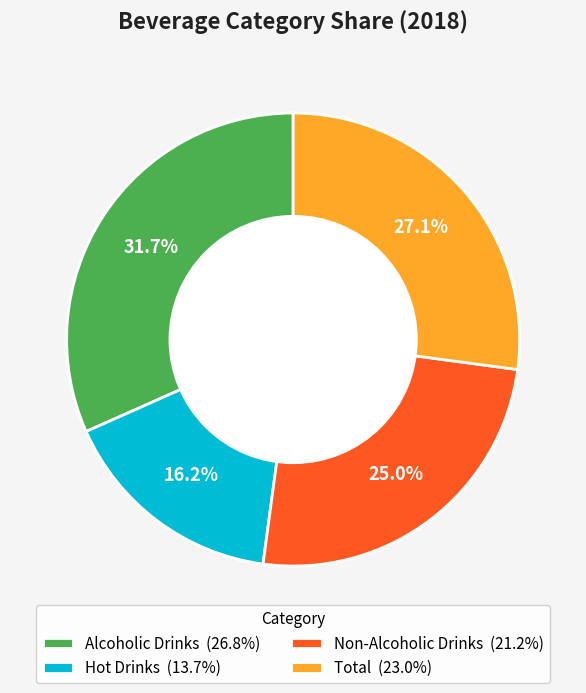

Is Alcoholic Drinks the majority of the pie?

No